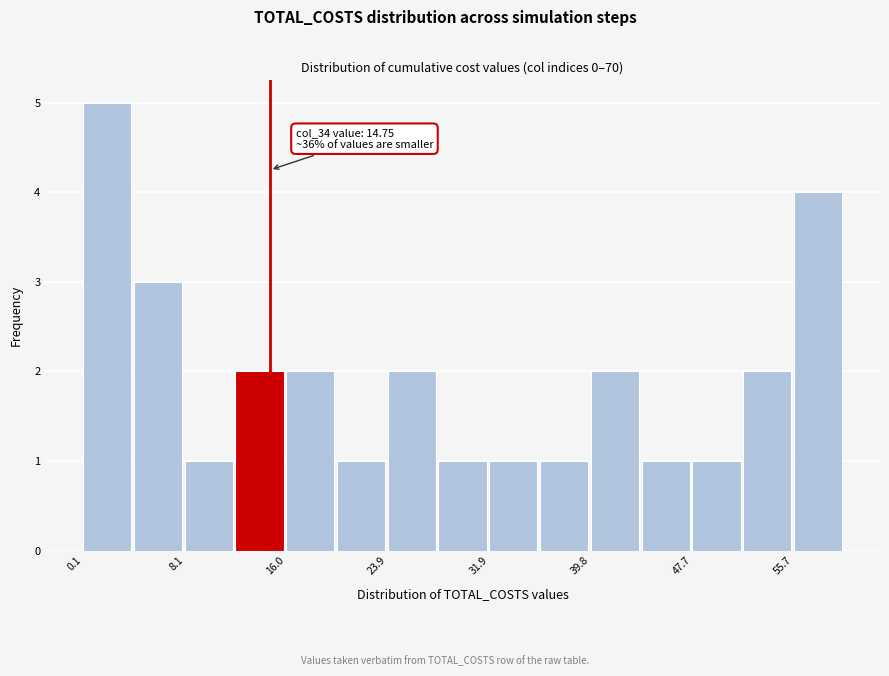

Around what value on the x-axis is the tallest bar? Give the approximate position of its centre, as read against the axis.

2